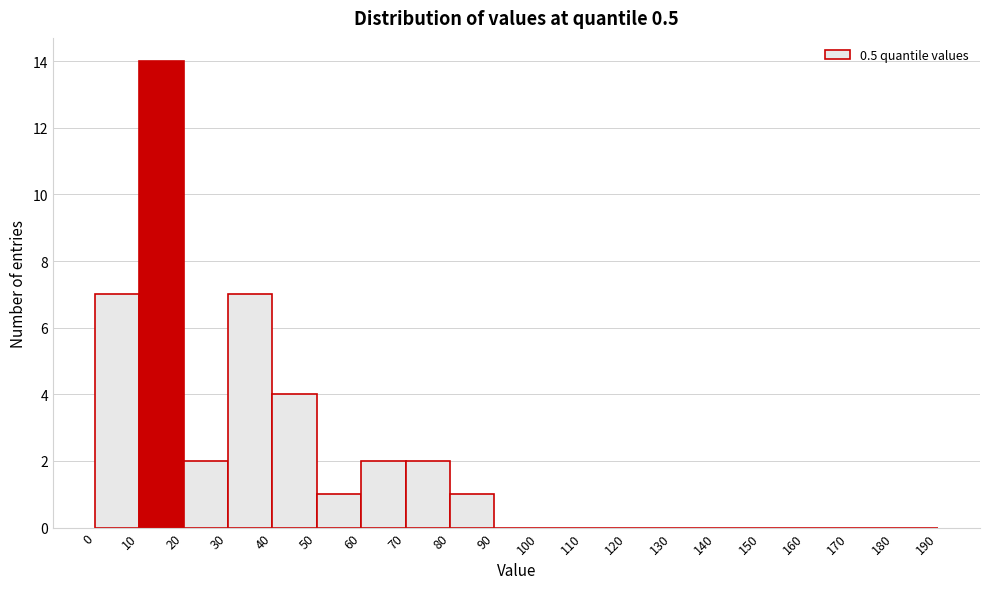

What is the height of the bar covering 0 to 10 on the x-axis? The values are not printed on the chart, so give them approximately, as read against the axis.

7